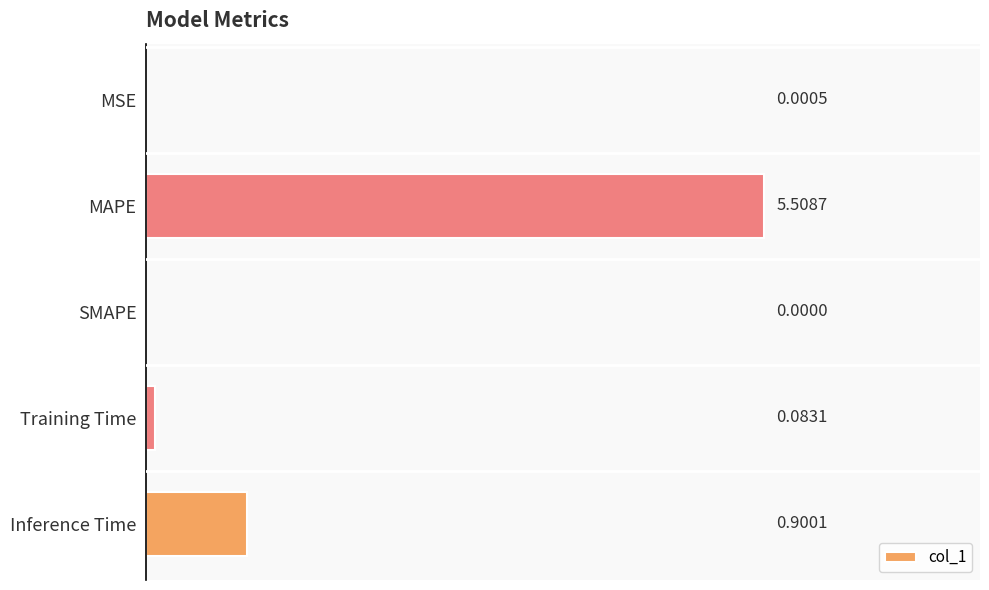

What is the greatest value displayed?

5.5